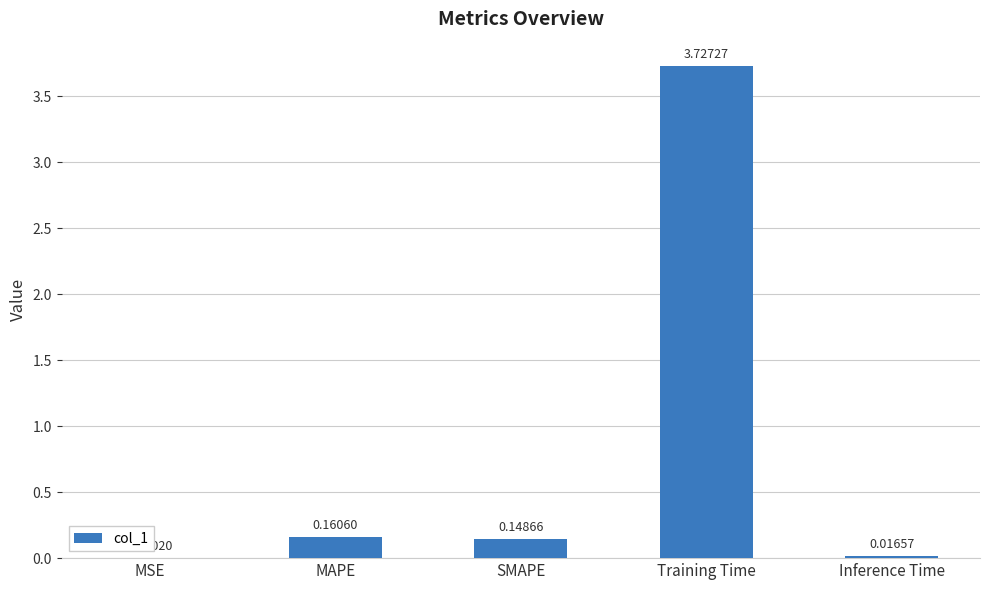

Does the chart contain stacked bars?

No